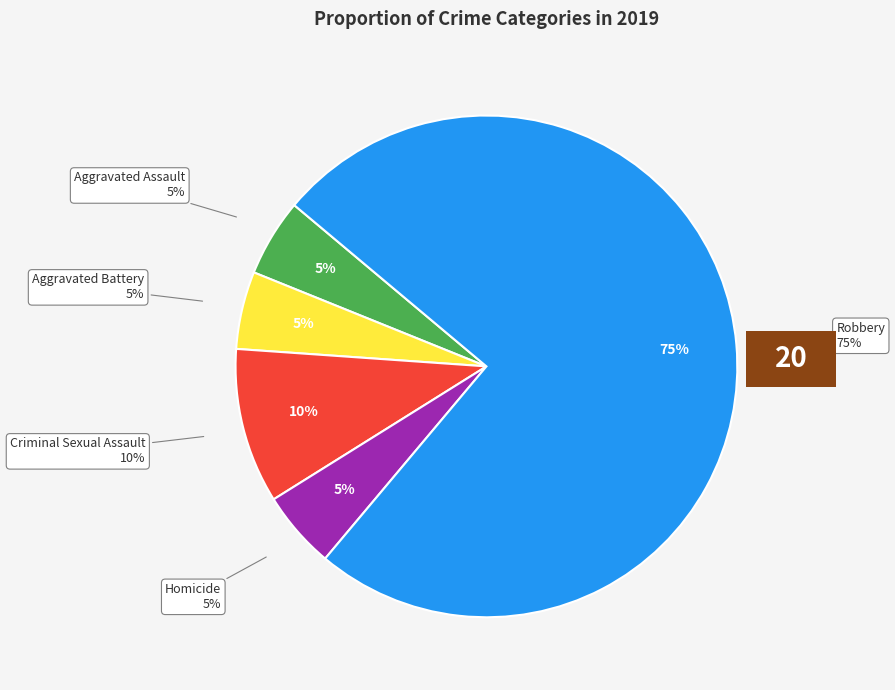

What is the majority slice?

Robbery